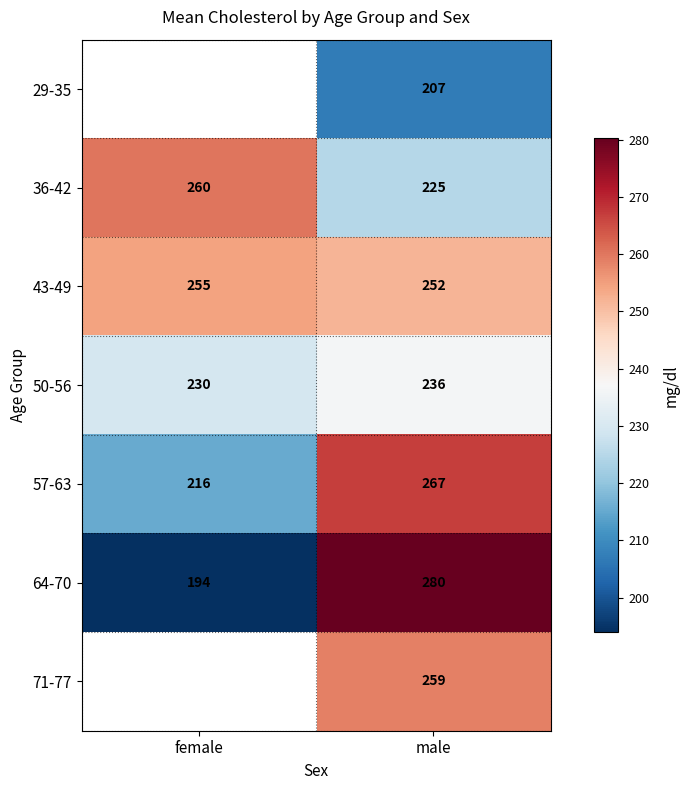

Is it true that 36-42 equals 76.6 at male?

False